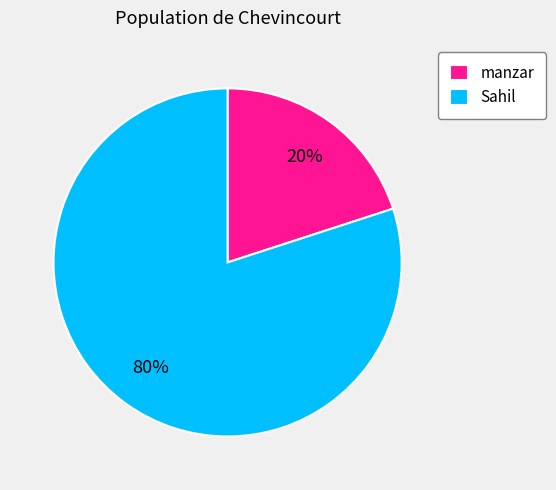

Which slice represents more than half of the pie?

Sahil